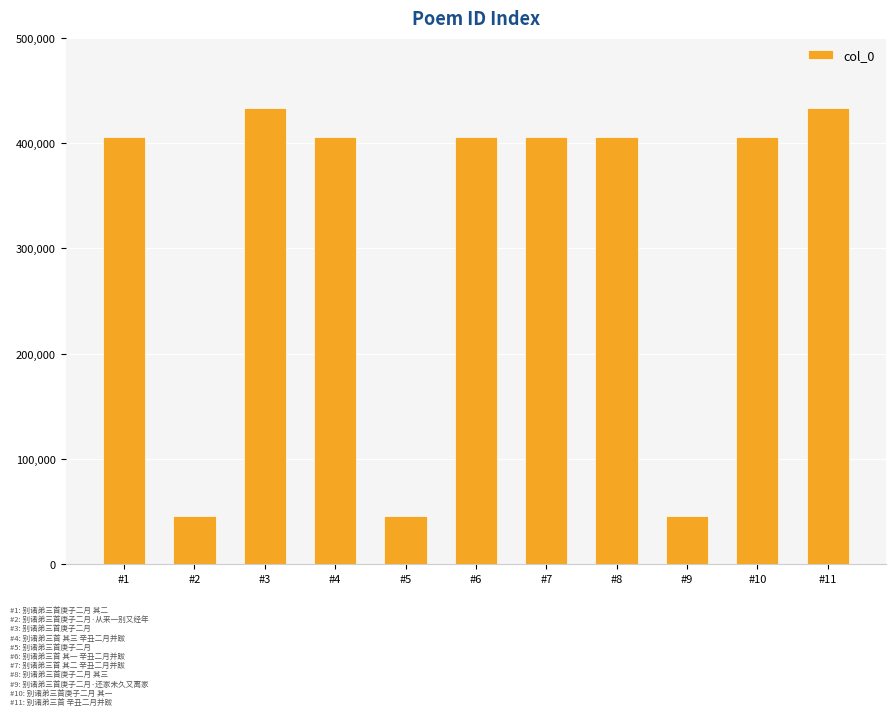

What is the smallest value displayed?

45893